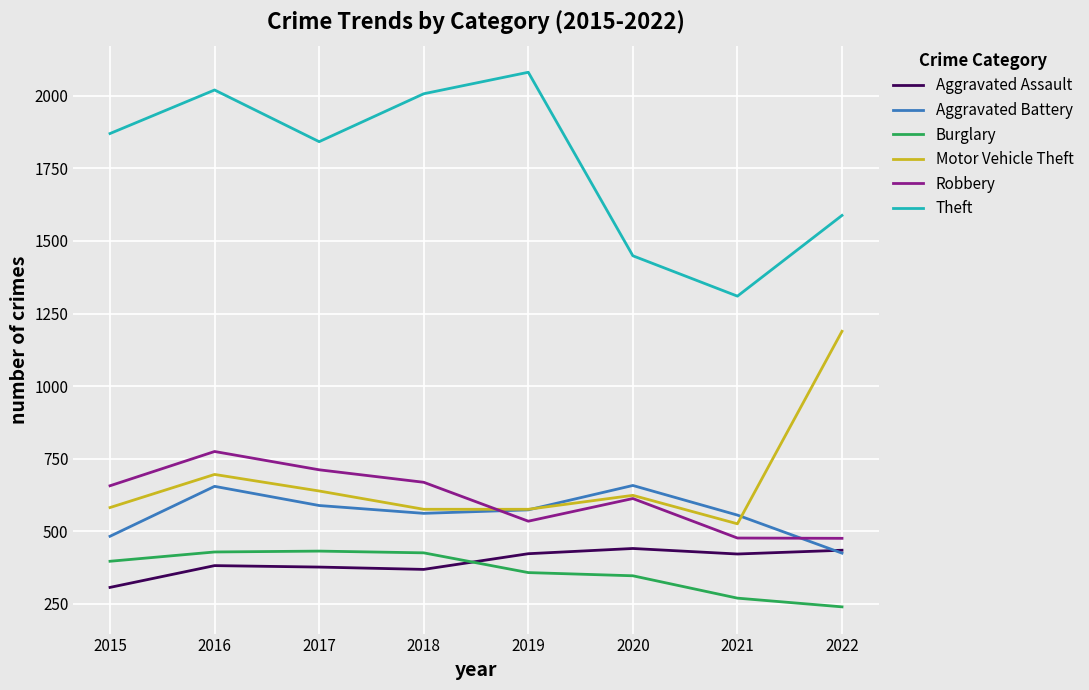

What is the difference between the highest and lowest values at 2015?

1563